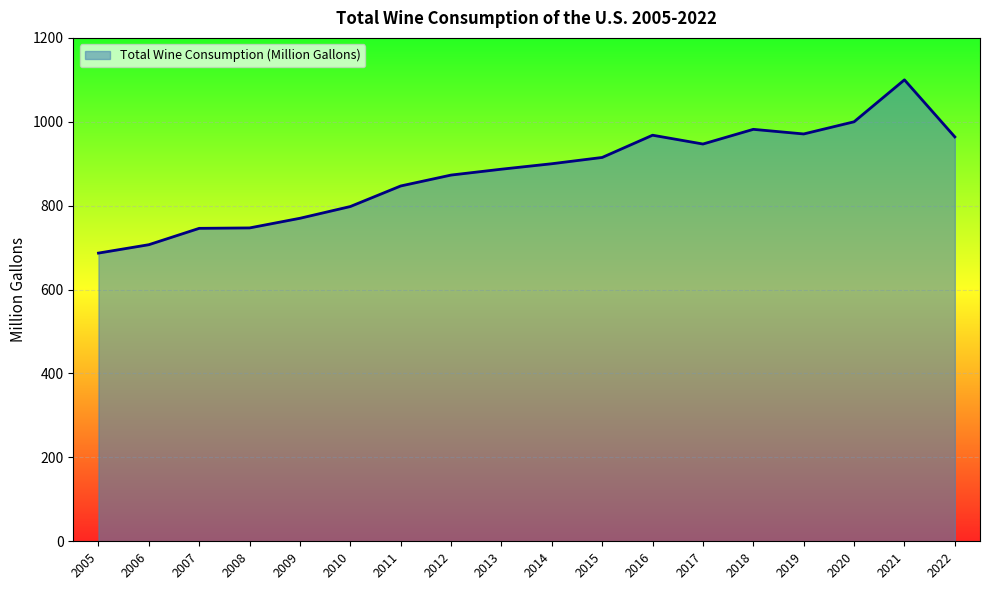

Between 2008 and 2018, which is larger?

2018